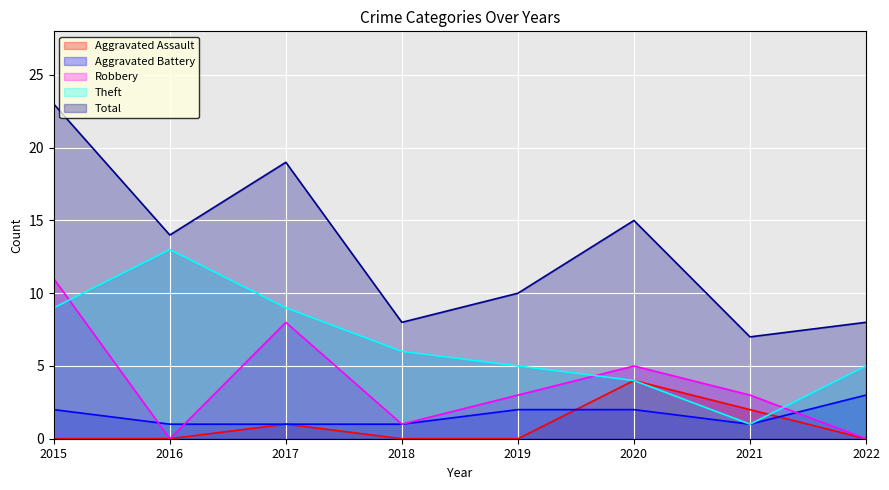

What is the total value across all series at 2020?

30